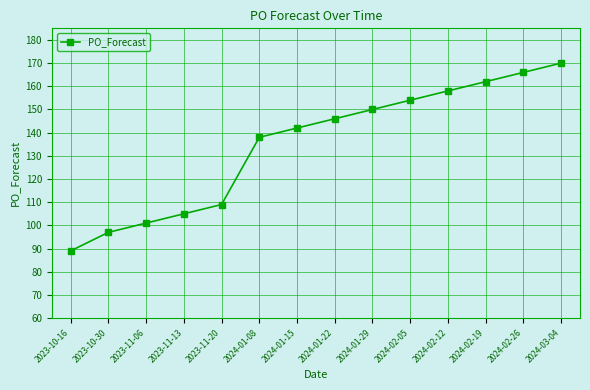

What is the label of the 14th point from the left?

2024-03-04